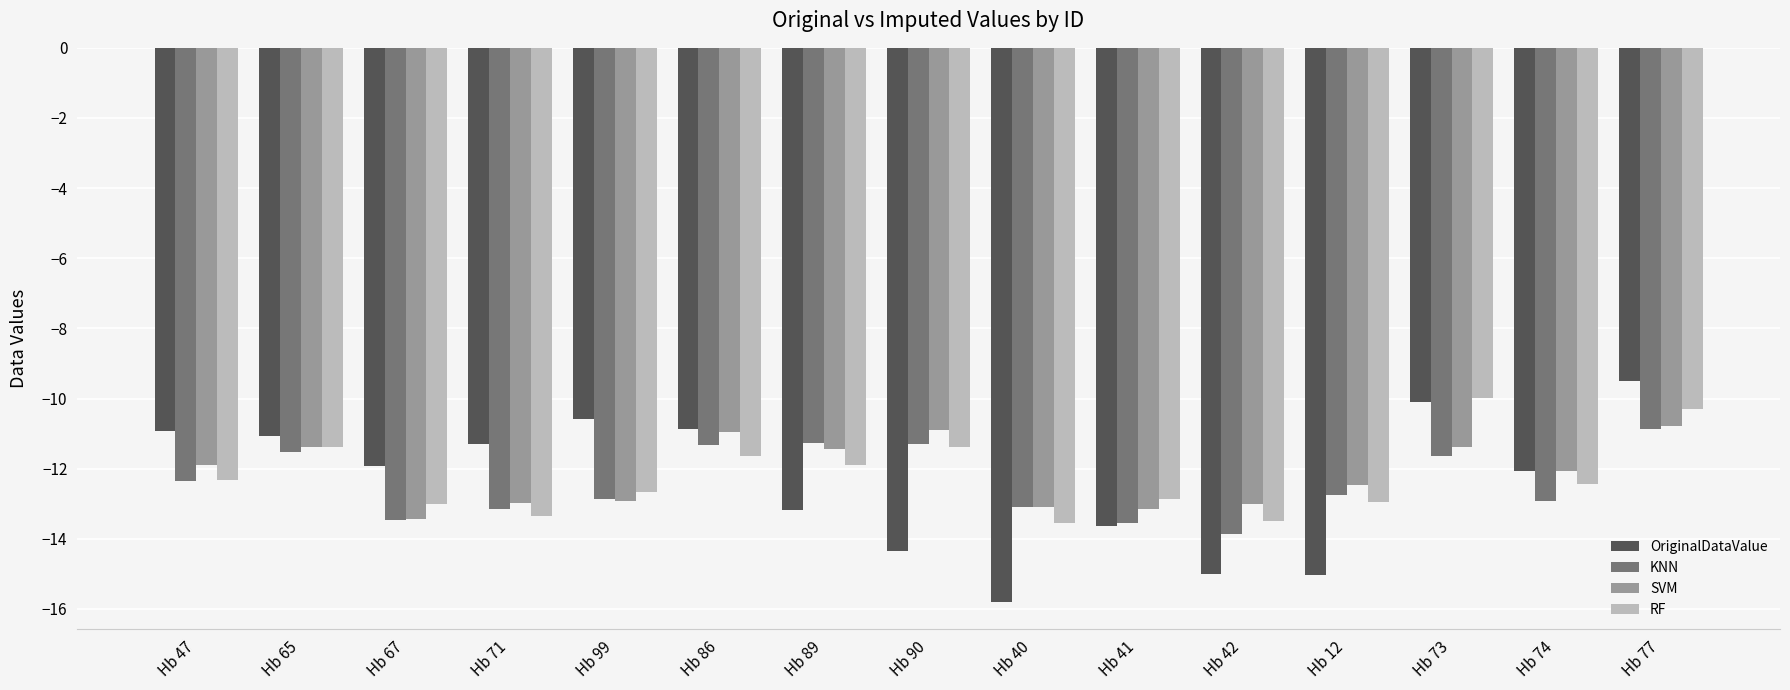

What is the minimum value for RF?

-13.6